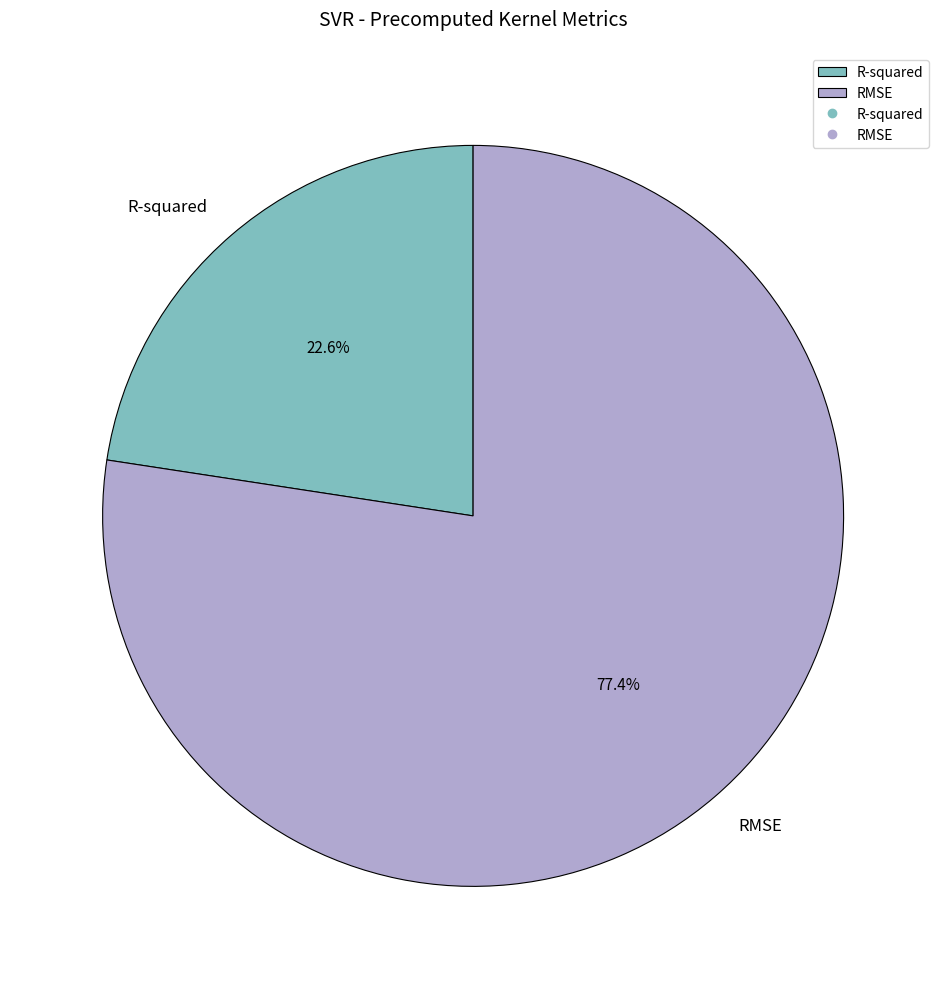

Combined, do R-squared and RMSE account for over 50%?

Yes